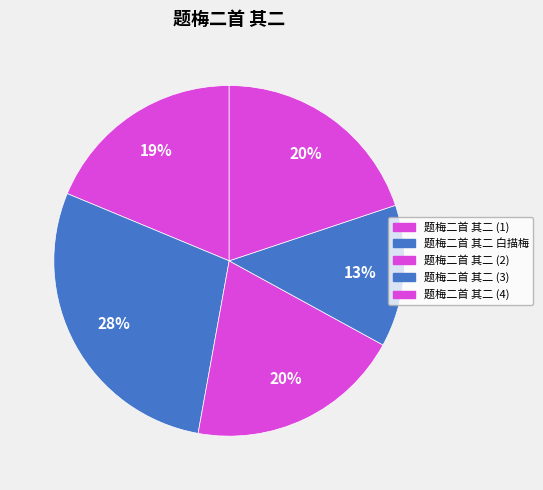

How many slices are in this pie chart?

5